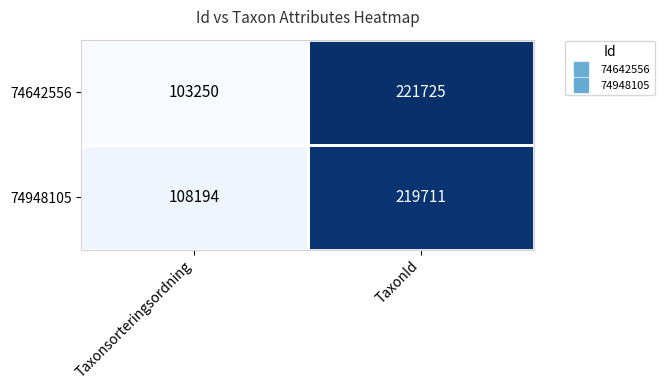

At which label is 74948105 closest to 163952?

Taxonsorteringsordning